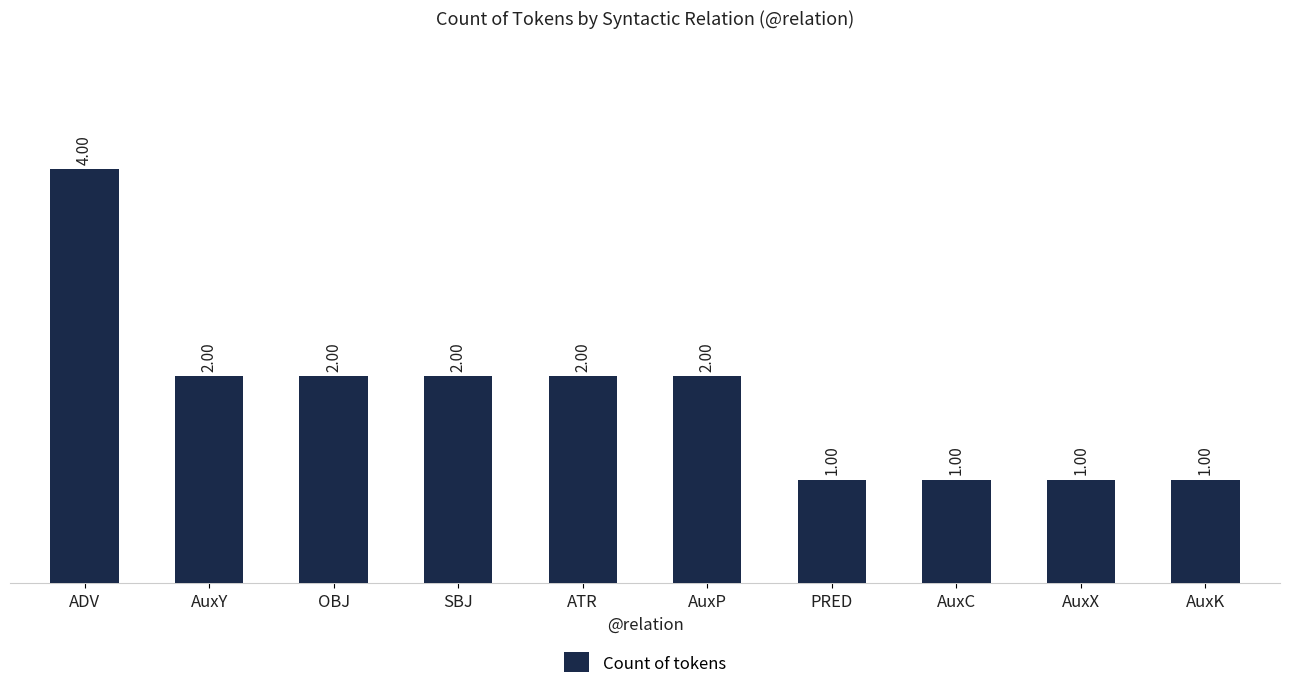

True or false: the data shows 2 at ATR.

True